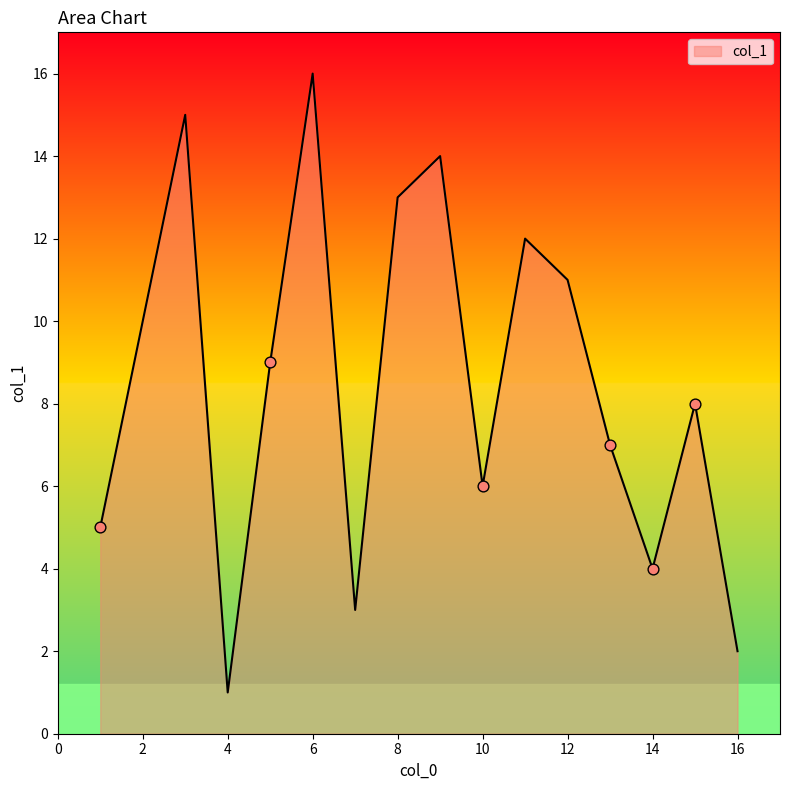

What is the maximum value shown in the chart?

16